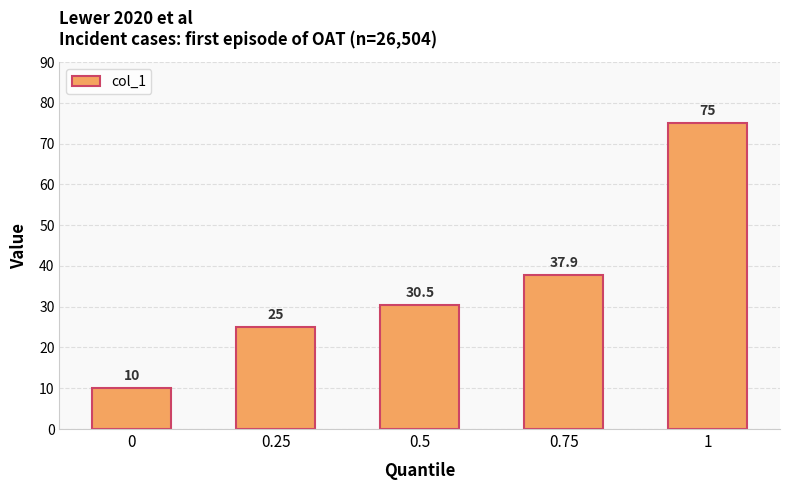

The value at 0 is 15.0. True or false?

False